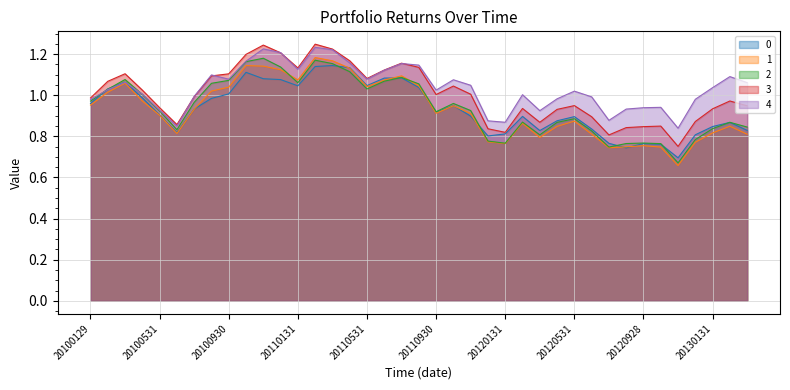

Where is 1 nearest to the value 0?

20121130